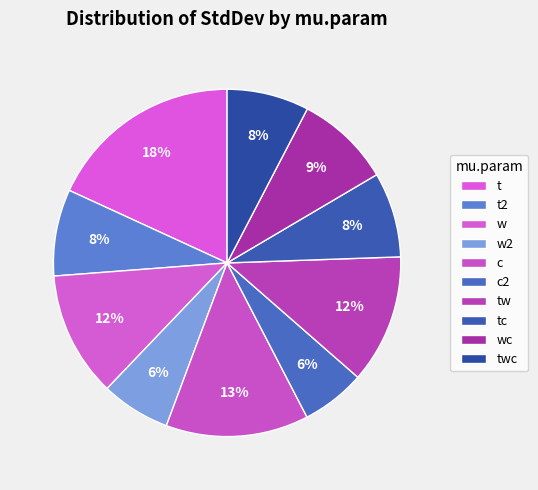

True or false: w2 accounts for 1% of the total.

False